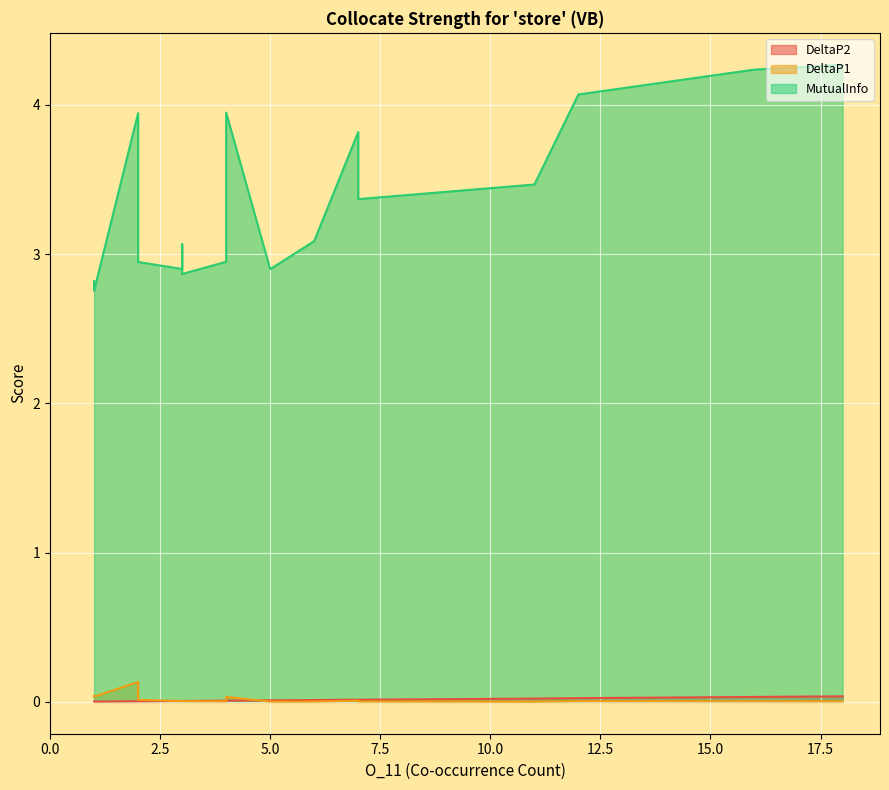

True or false: DeltaP1 and DeltaP2 cross at least once.

True